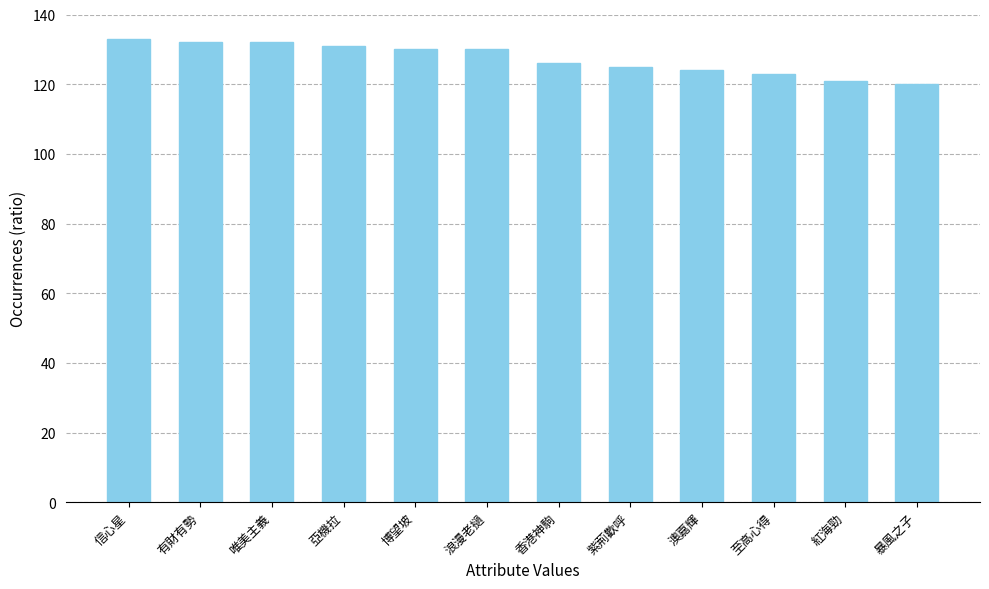

Count the number of categories in the chart.

12